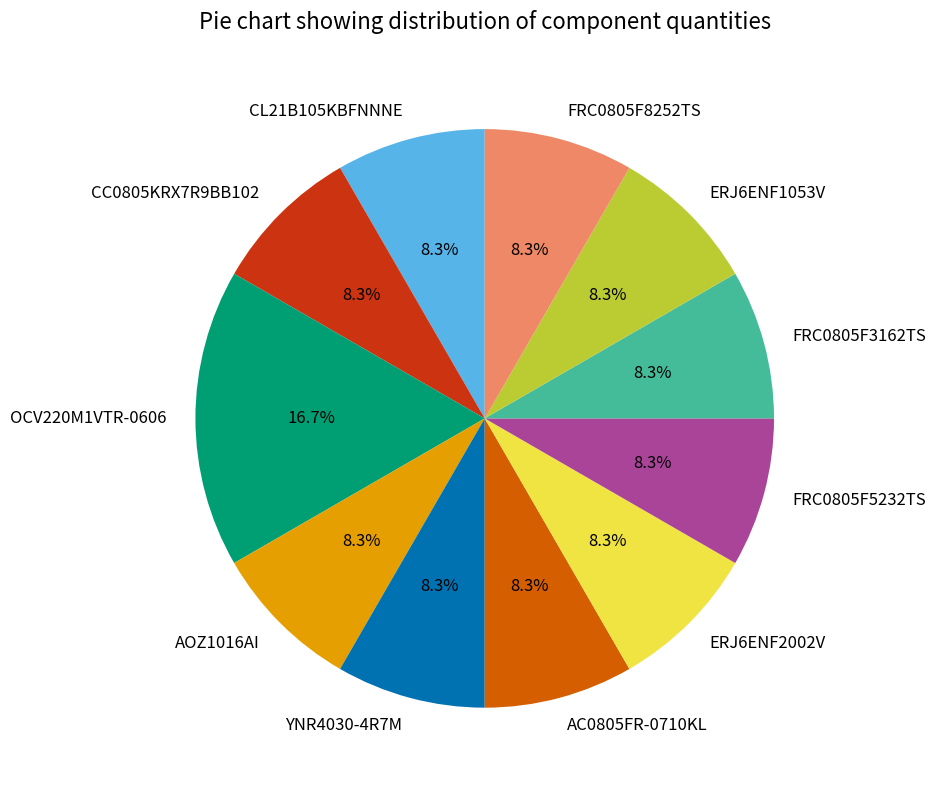

What is the ratio of the value at FRC0805F3162TS to the value at OCV220M1VTR-0606?

0.5